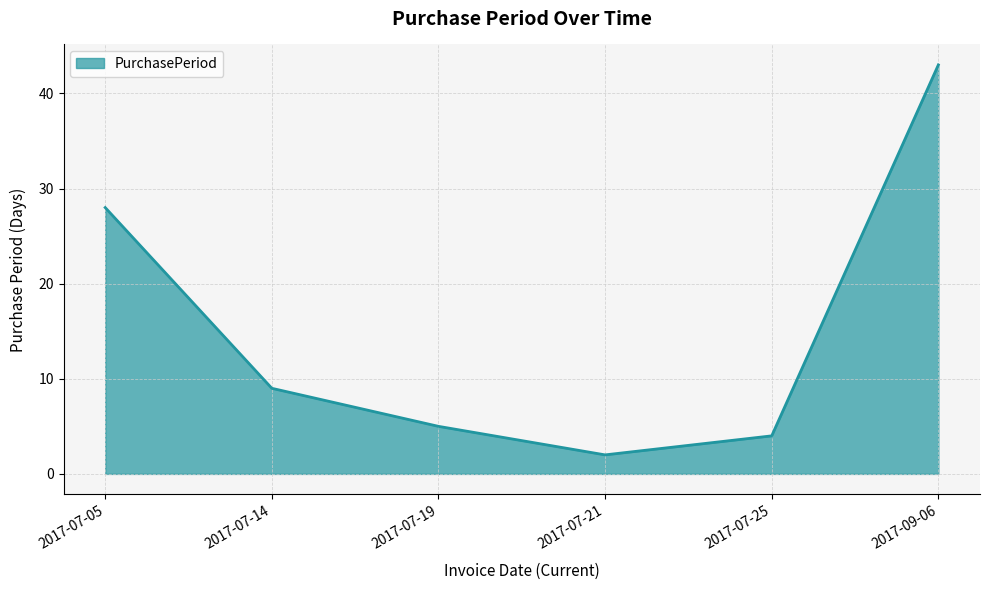

What is the change in value from 2017-07-21 to 2017-09-06?

+41